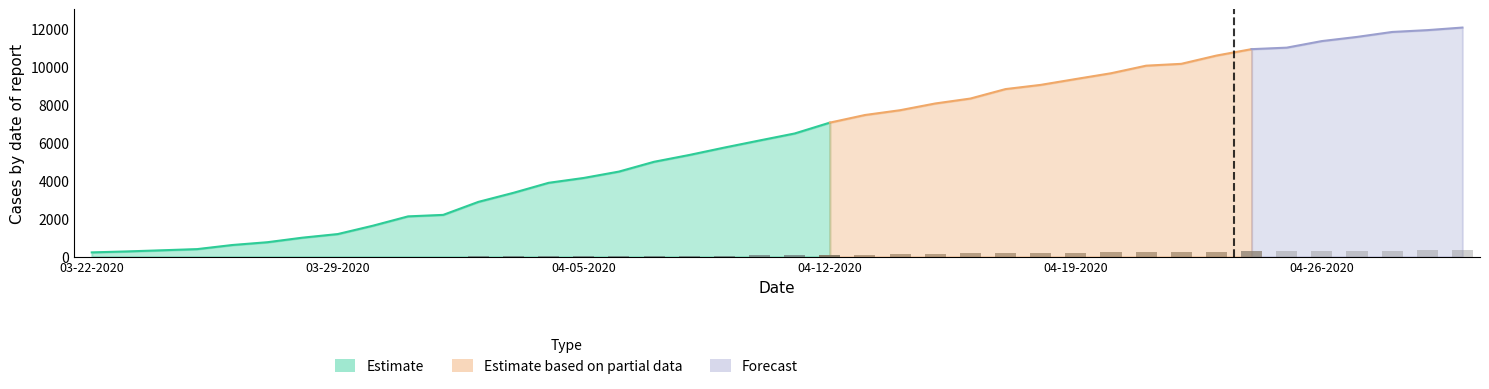

The Confirmed series shows 2886 at 04-02-2020. True or false?

True